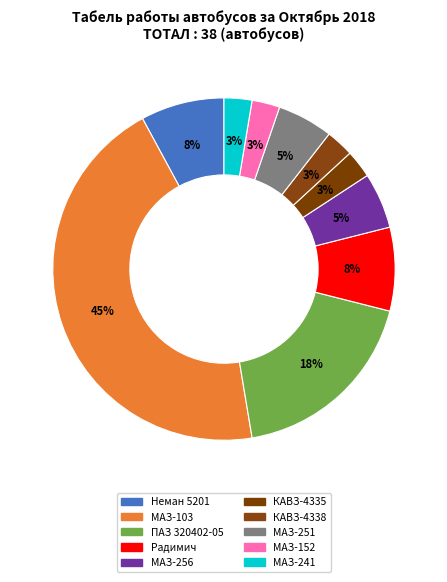

How many slices are in this pie chart?

10